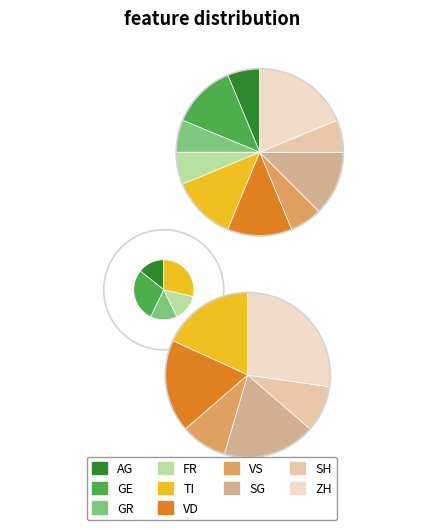

How many slices are in this pie chart?

10